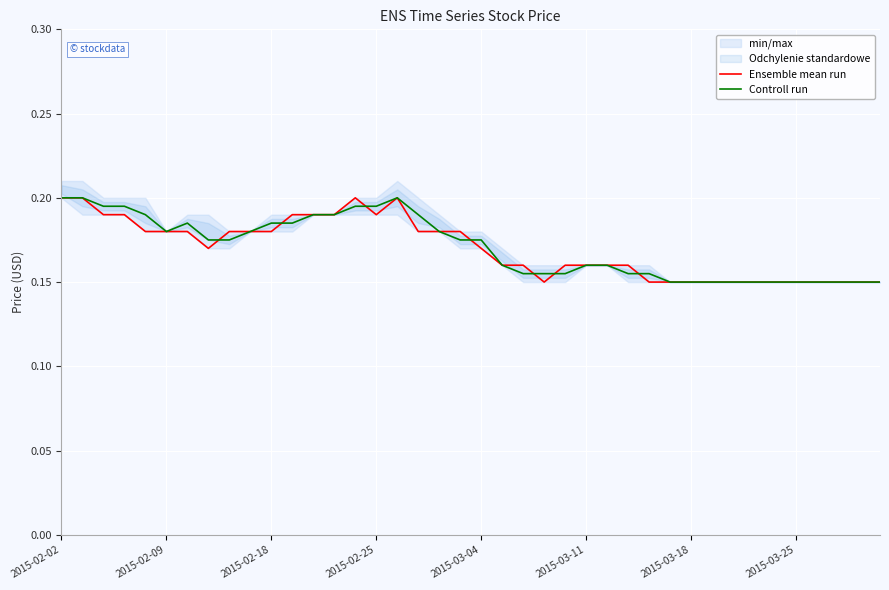

The Controll run series shows 0.1 at 11. True or false?

False